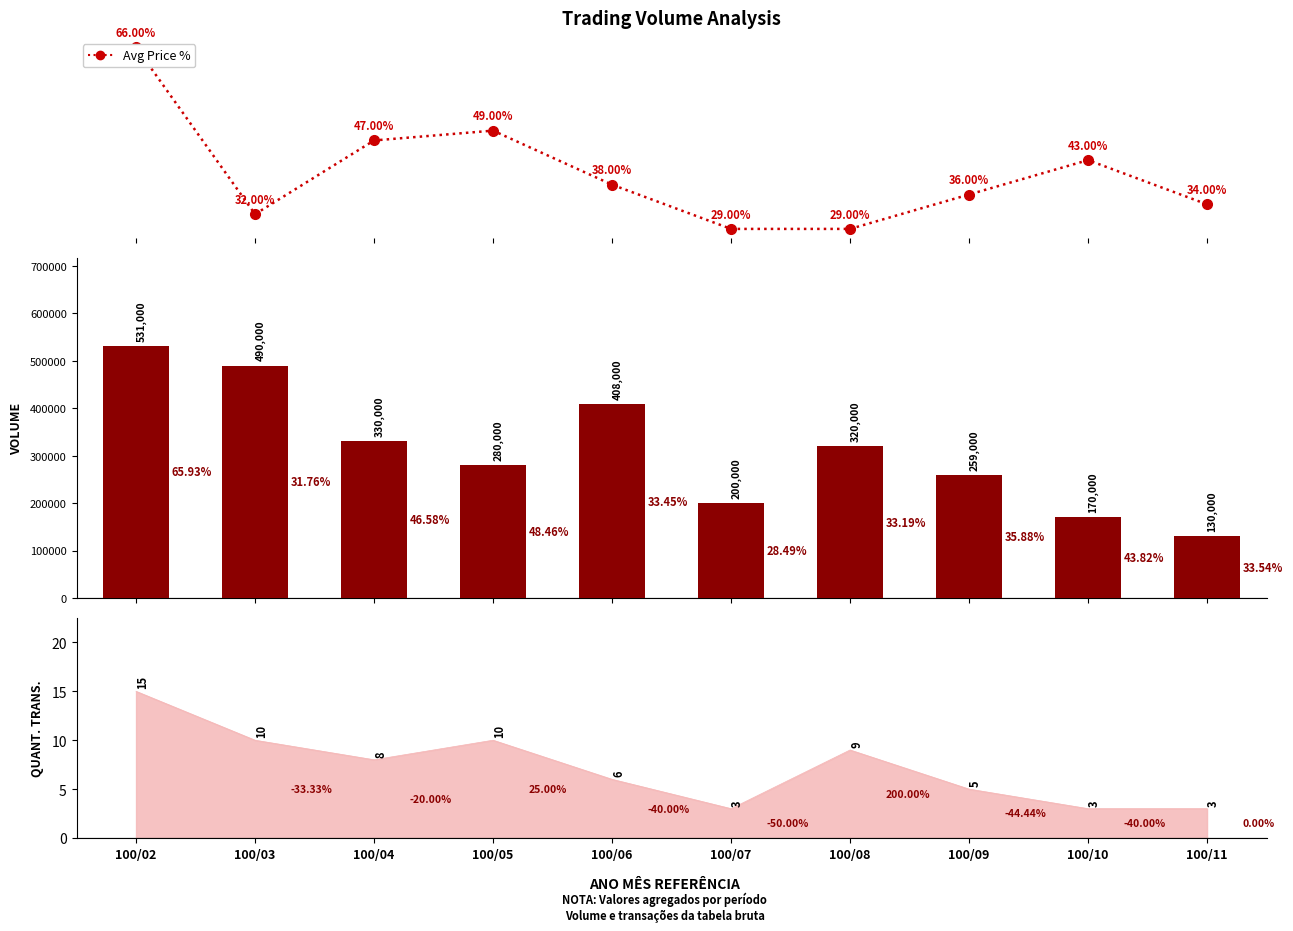

How many values in the Volume (col_1) series exceed 320000?

4